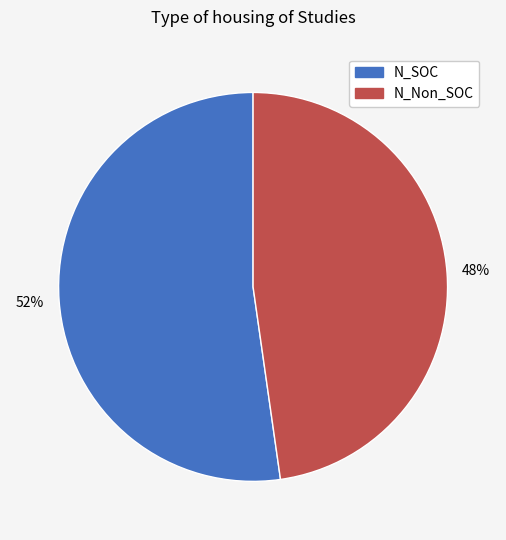

Does any single category account for the majority?

Yes